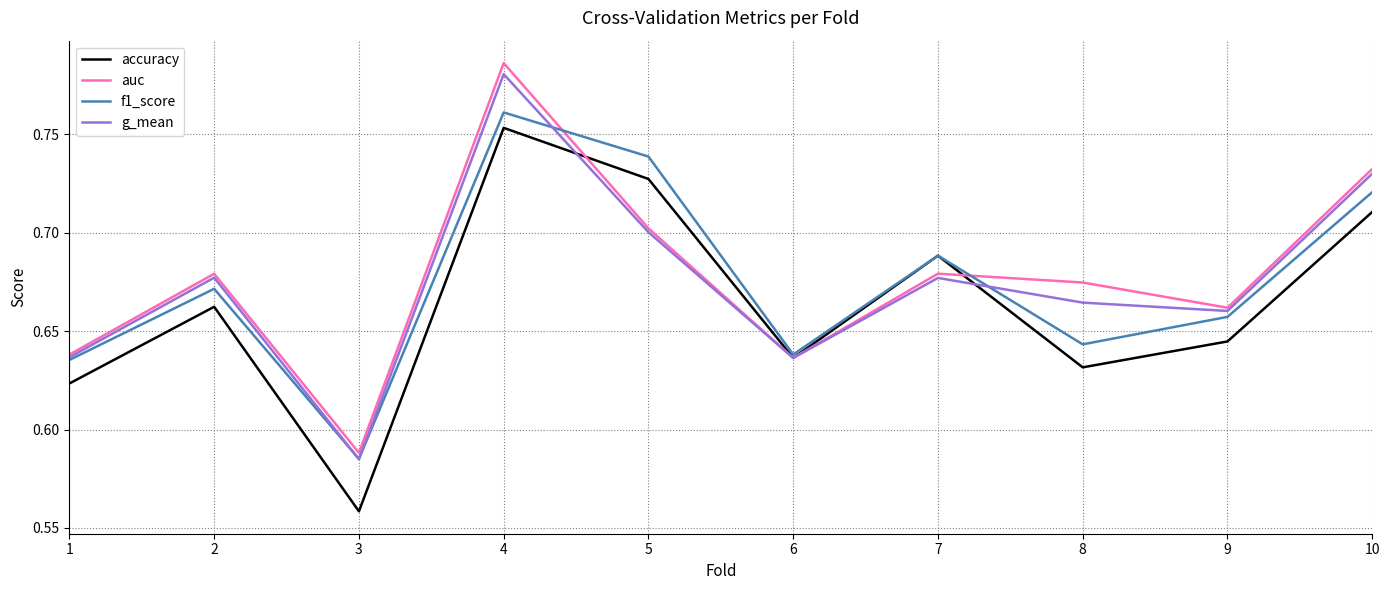

Between 3 and 7, which series saw the biggest shift?

accuracy